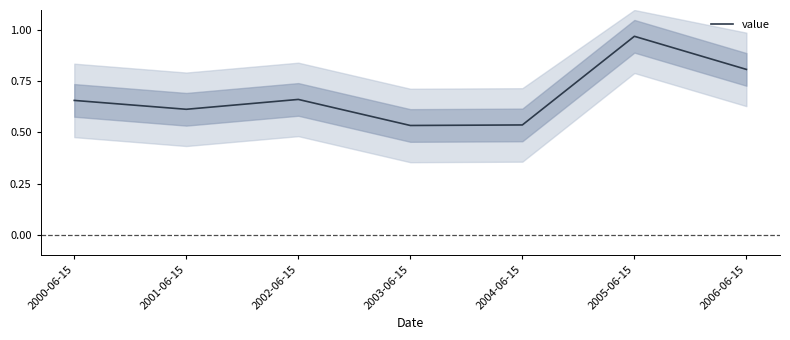

Which category has the highest value across all series?

2005-06-15